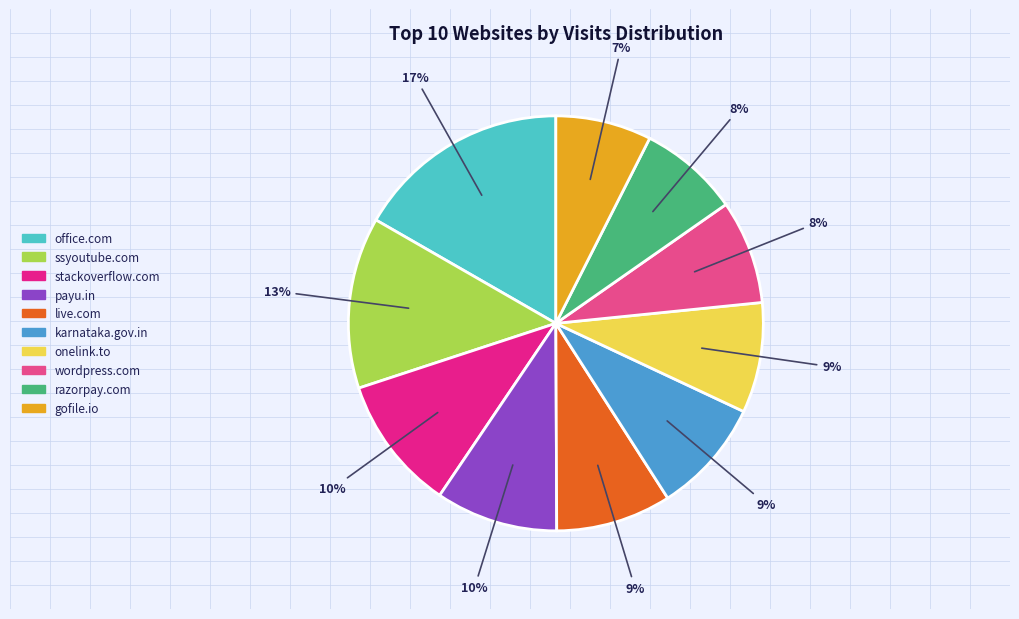

Do stackoverflow.com and ssyoutube.com together represent more than half of the pie?

No